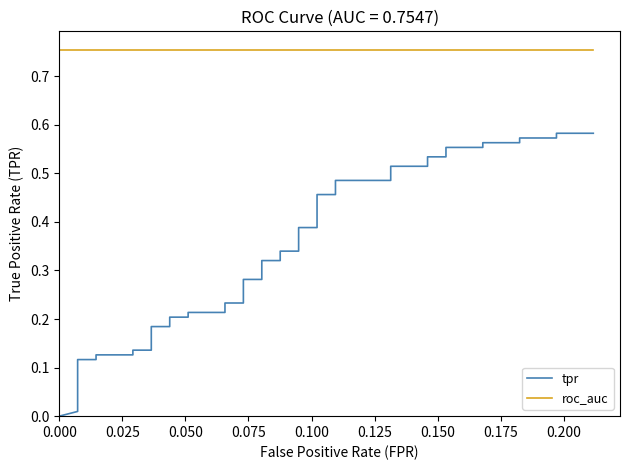

At 33, list the series in order from smallest to largest.

tpr, roc_auc